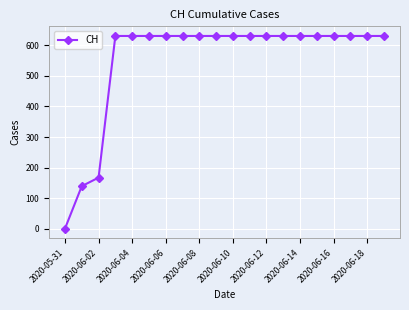

Does the chart have visible grid lines?

Yes